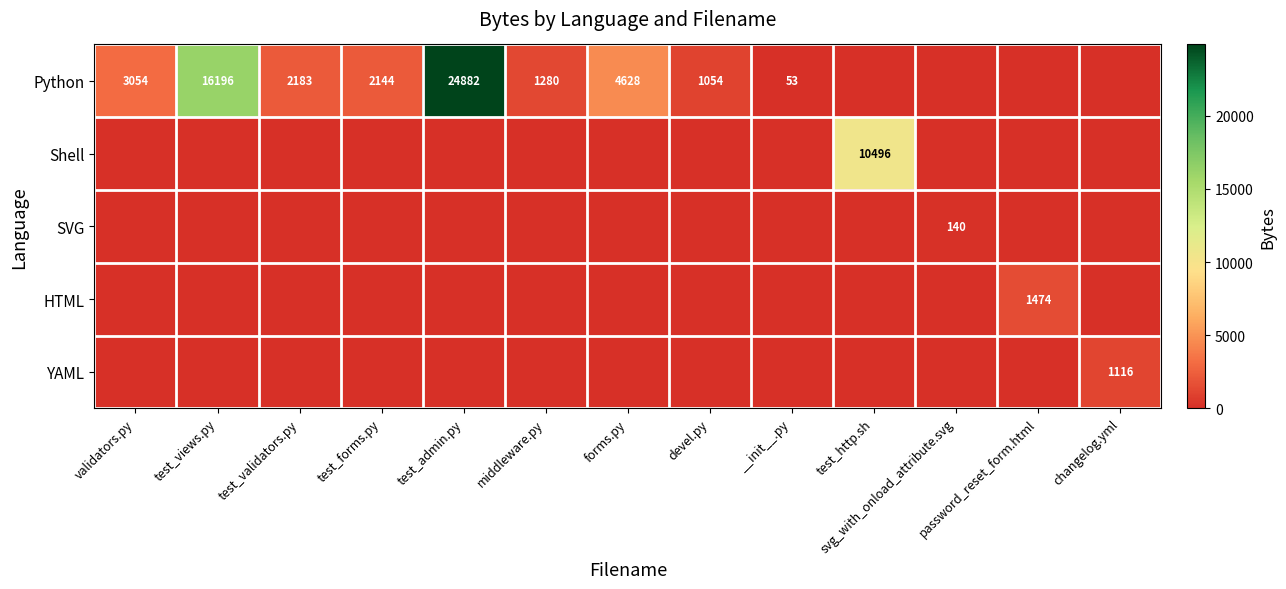

True or false: Python has a value of 53 at __init__.py.

True